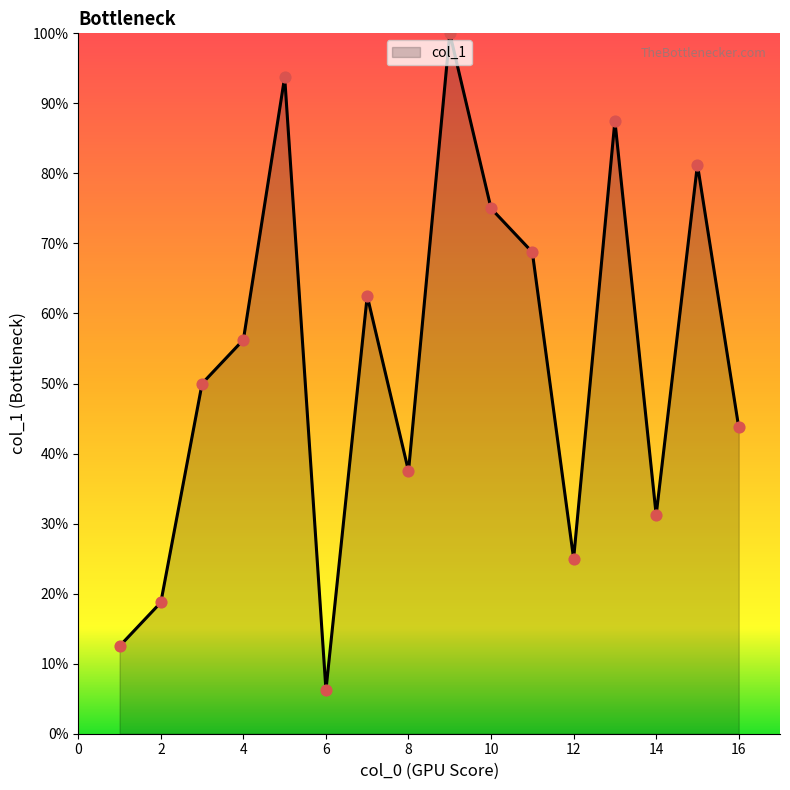

Does the chart have visible grid lines?

No